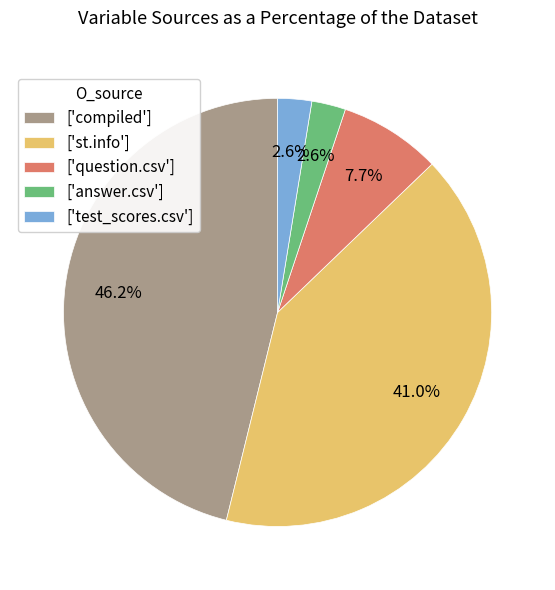

Combined, what portion of the pie is ['answer.csv'] and ['st.info']?

43.6%